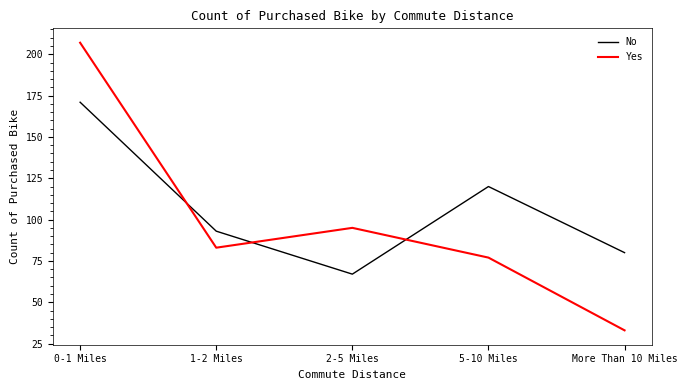

Count the No values in the range 80 to 120.

3